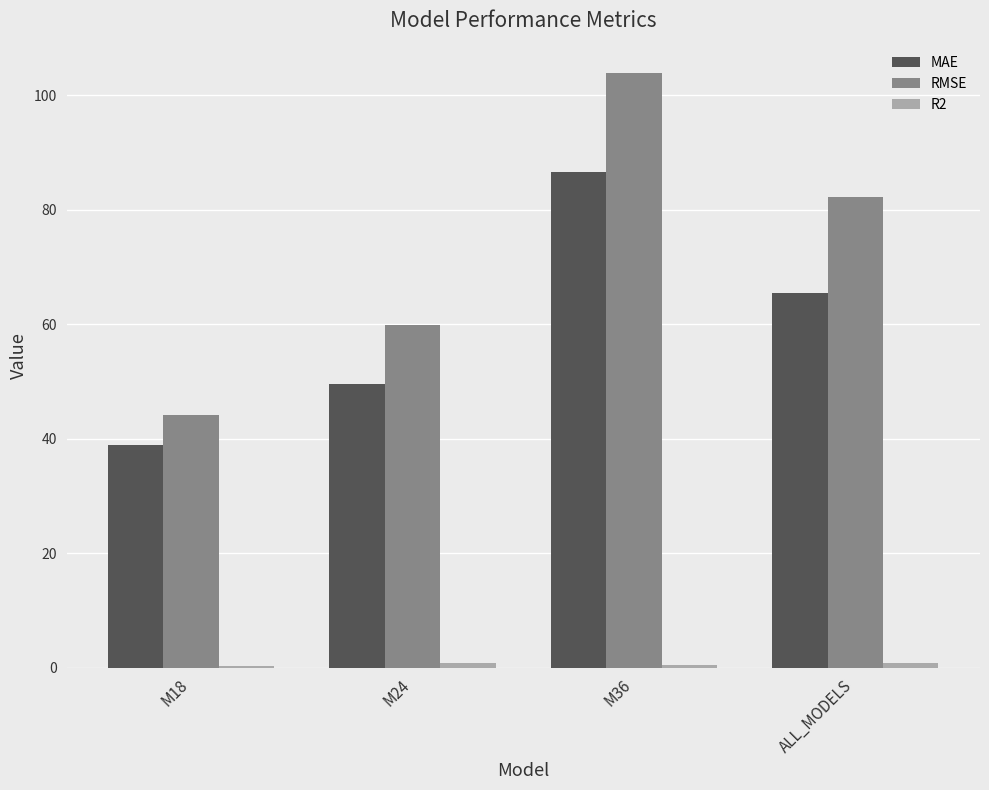

What is the maximum value for RMSE?

103.8